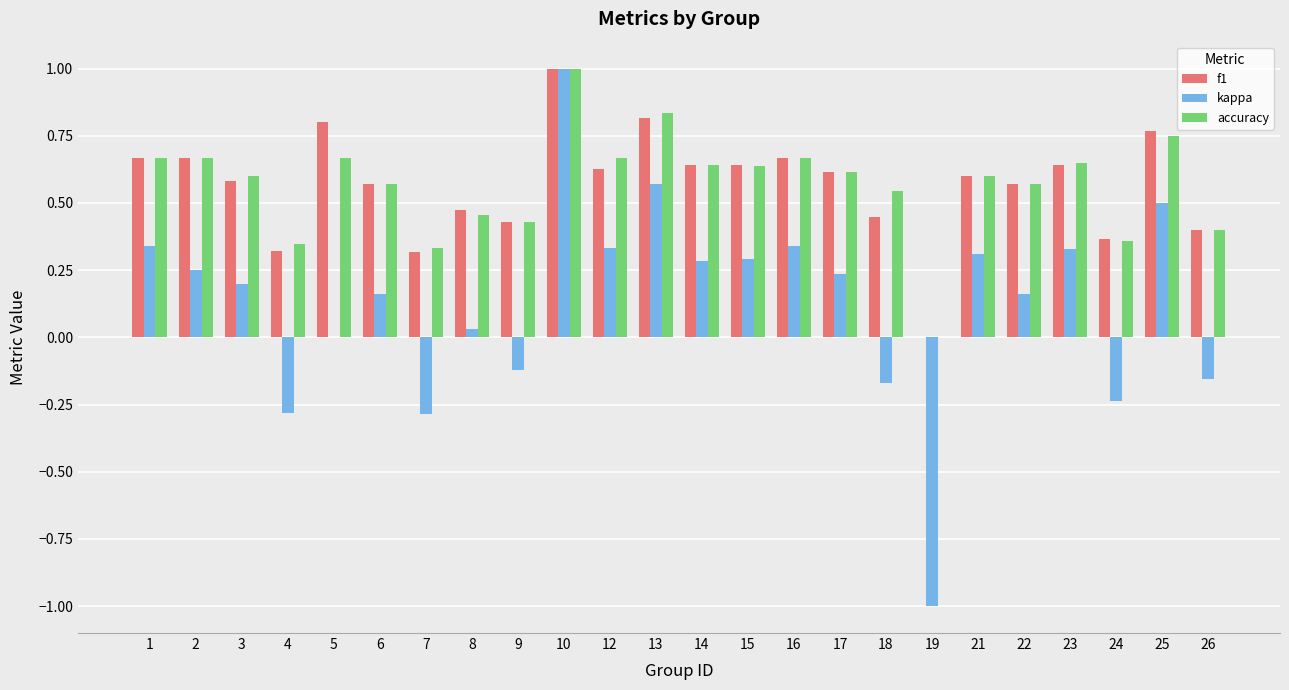

Between 16 and 18, which series saw the biggest shift?

kappa